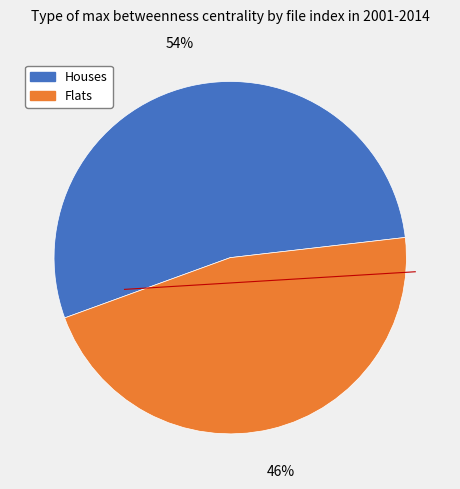

How many slices are in this pie chart?

2